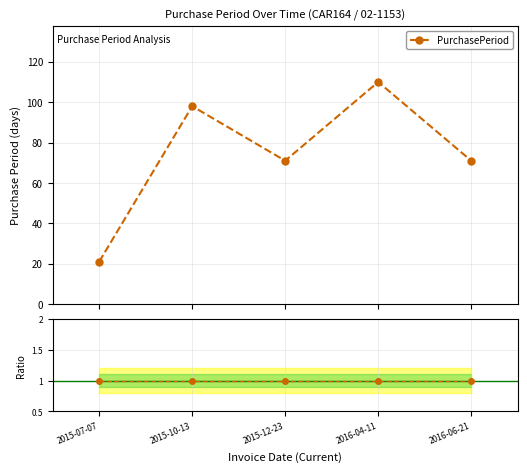

What is the sum of all Ratio values?

5